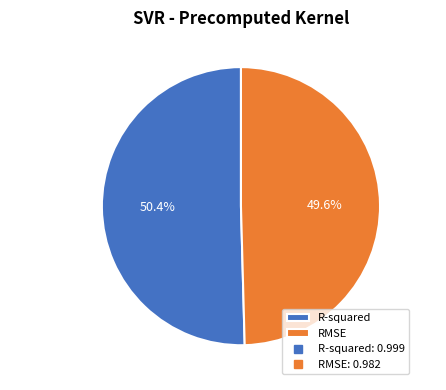

What percentage do R-squared and RMSE together represent?

100.0%